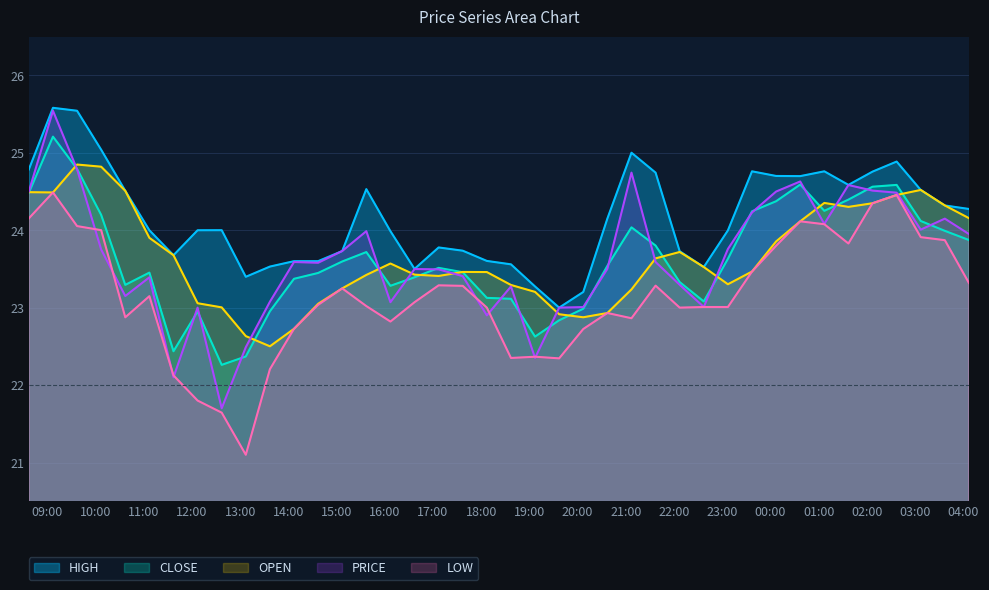

What value does the PRICE series have at 2017-12-24 12:07:00?

23.0